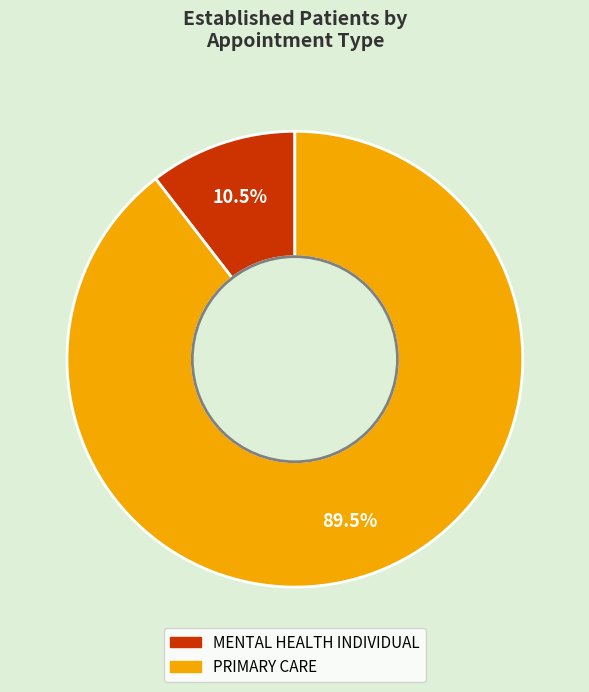

Which slice is the largest?

PRIMARY CARE